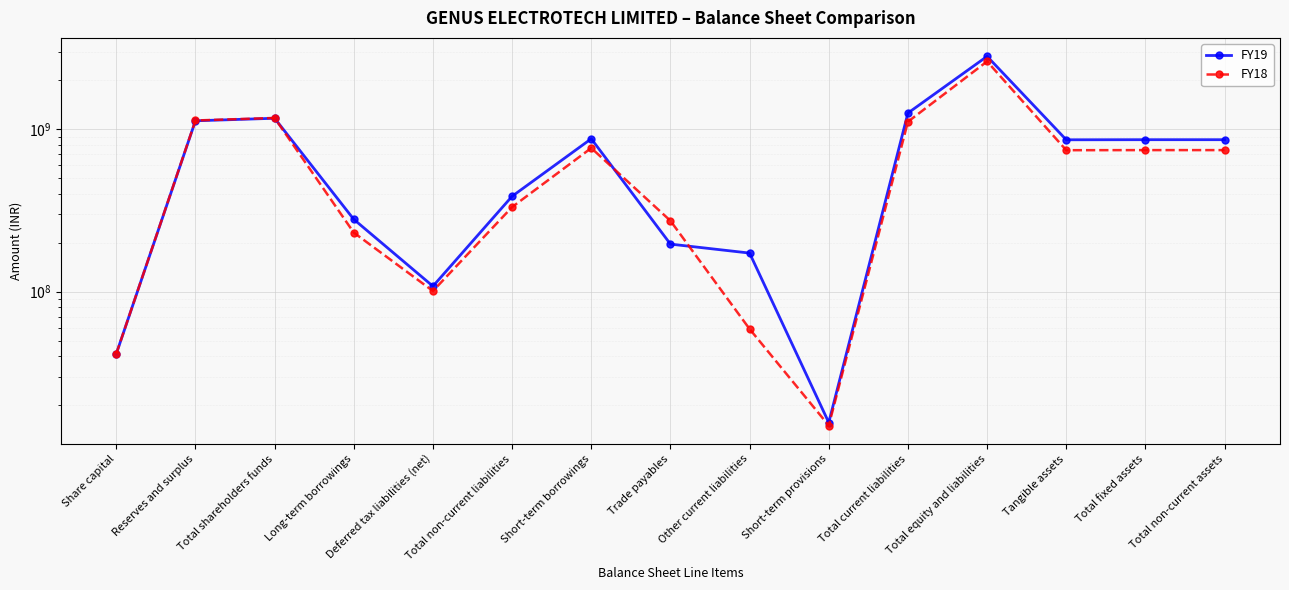

What is the minimum value shown in the chart?

14969838